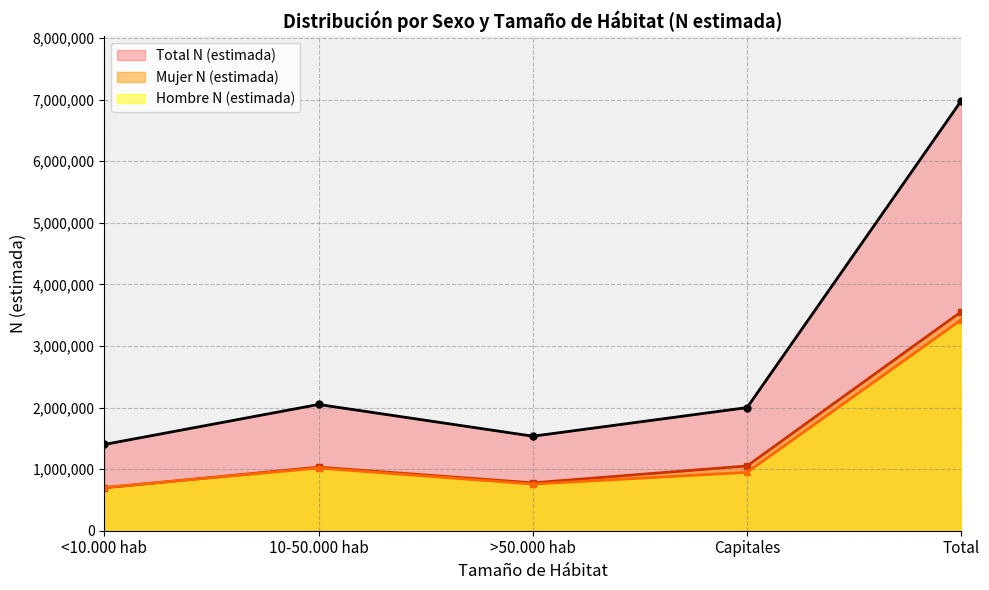

How many series are shown in this chart?

3